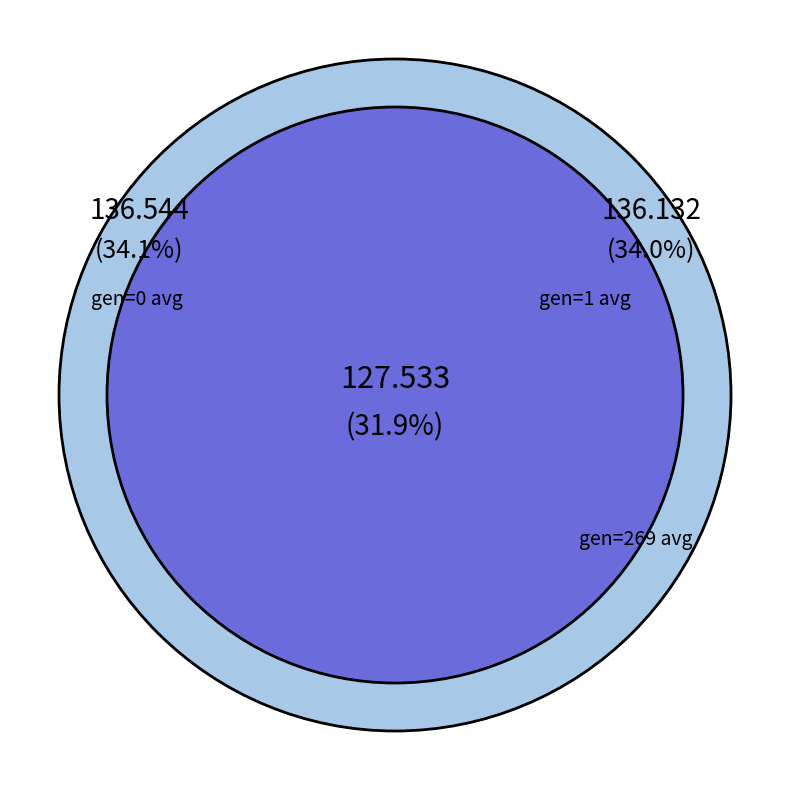

Rank the categories by value from lowest to highest.

gen=269 avg, gen=1 avg, gen=0 avg